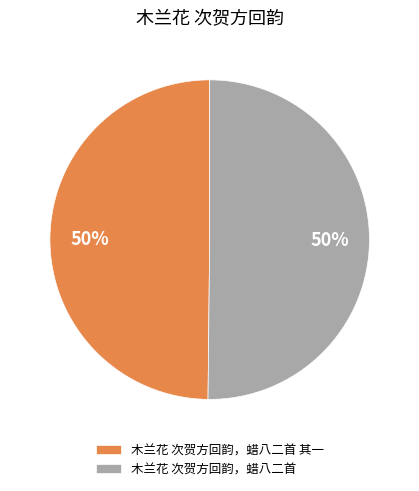

Is the sum of 木兰花 次贺方回韵，蜡八二首 and 木兰花 次贺方回韵，蜡八二首 其一 greater than half?

Yes